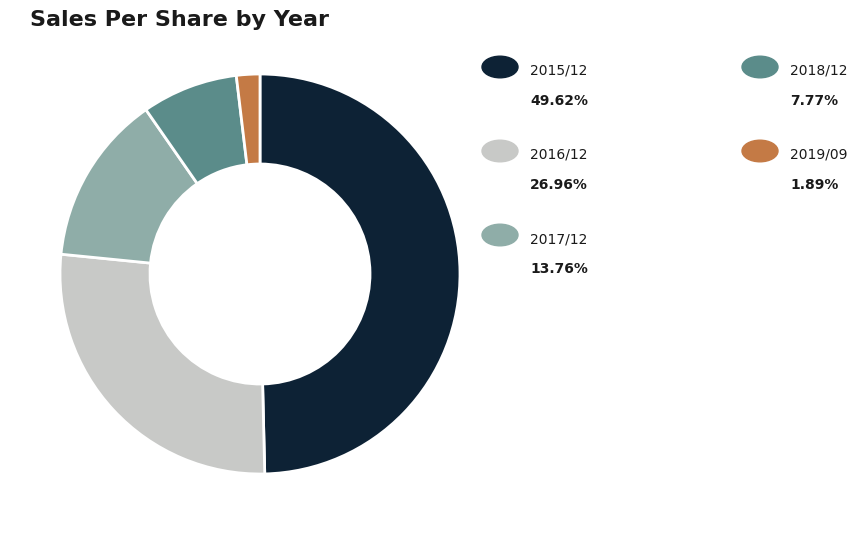

Does any single category account for the majority?

No